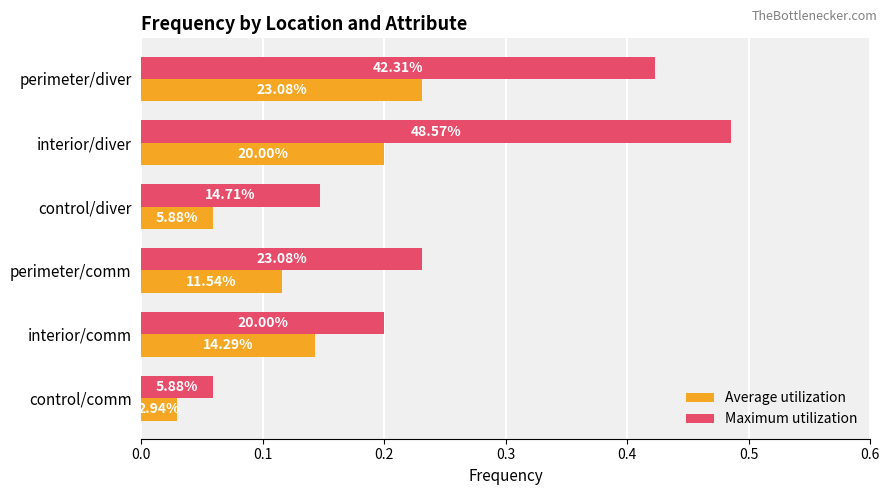

What is the difference between the second highest and minimum values in the Average utilization series?

0.2